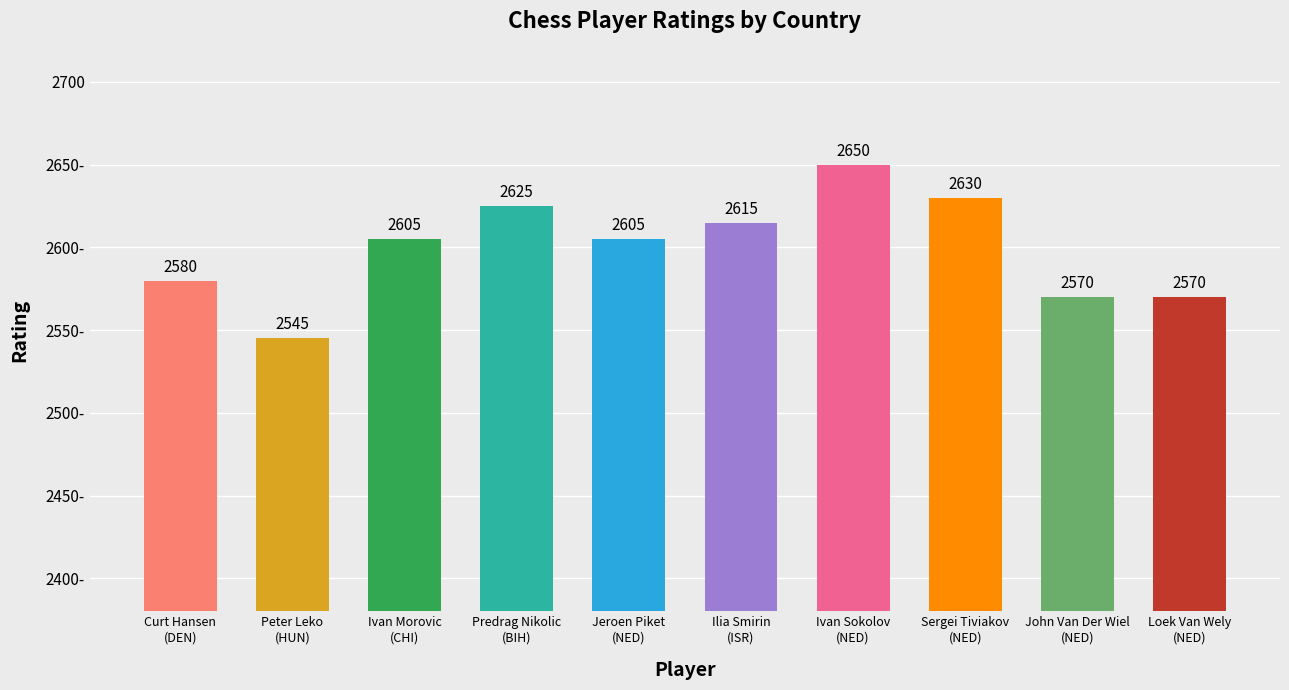

Reading left to right, extract all data points from this chart.

2580	2545	2605	2625	2605	2615	2650	2630	2570	2570